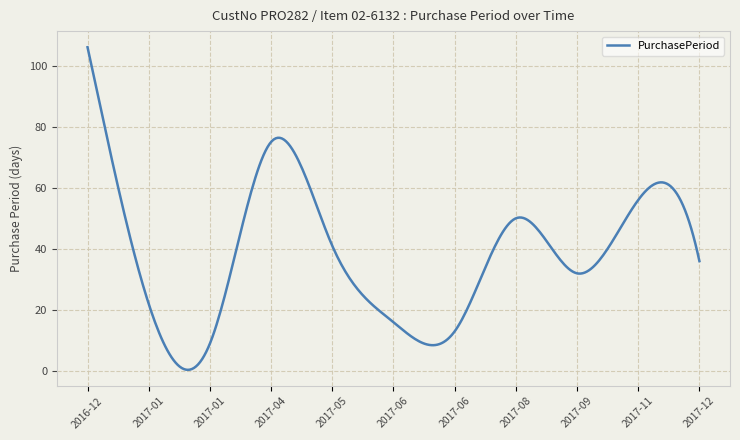

What is the difference between the maximum and minimum values?

105.6